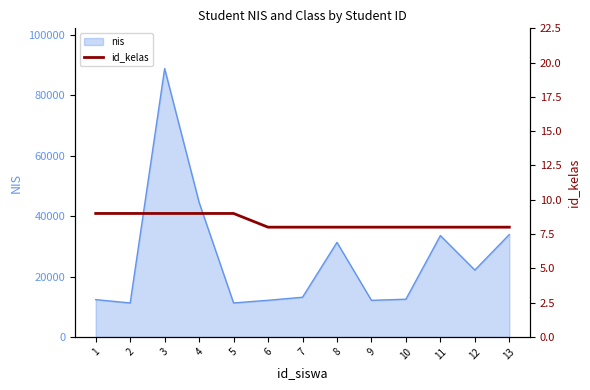

The value of nis at 8 is 41979. True or false?

False